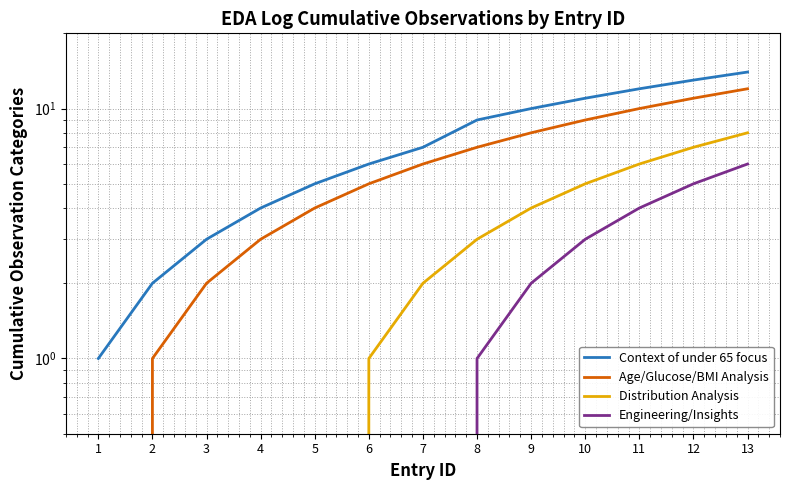

What is the value of the Distribution Analysis point at the 8th from the left?

3